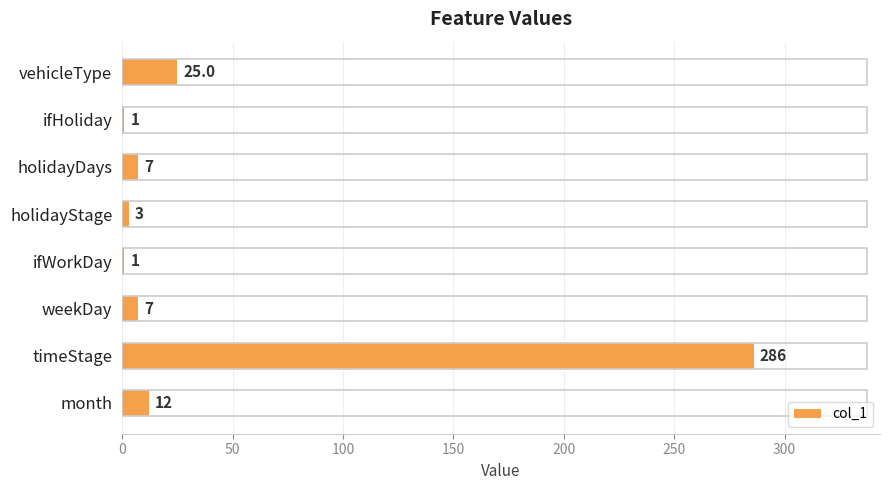

What is the sum of all values?

342